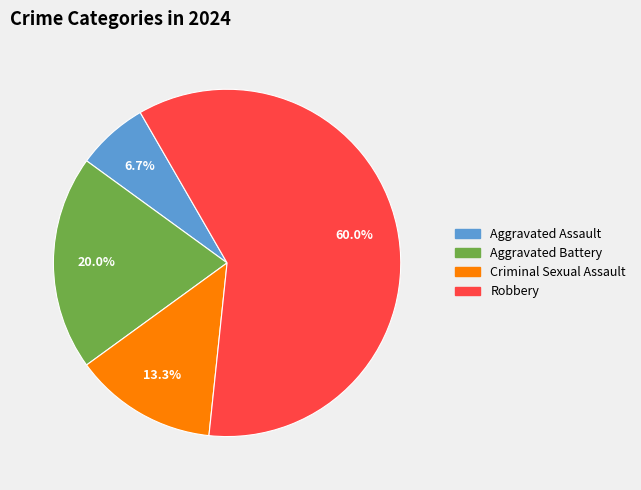

How many segments does this pie chart have?

4